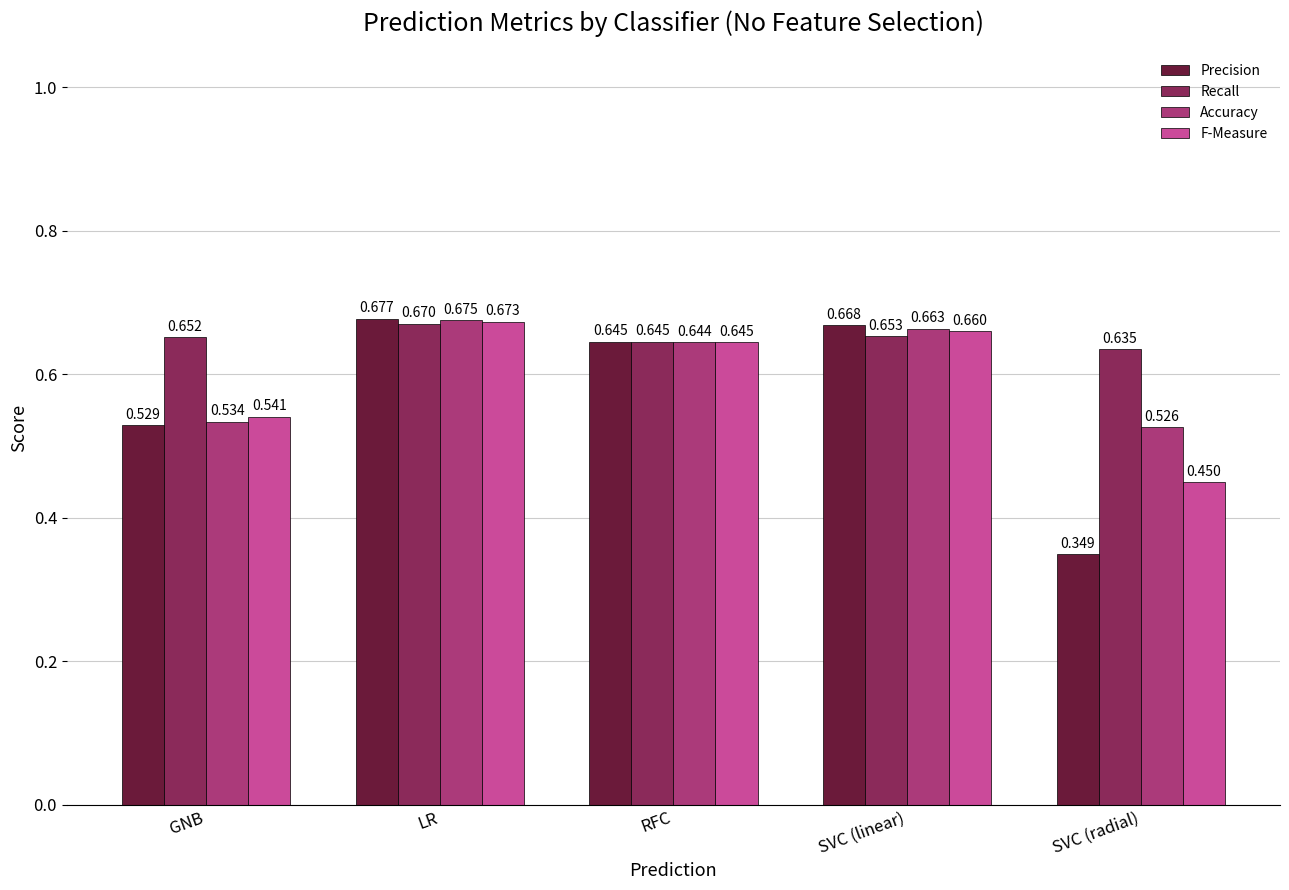

List the series in order of their peak value, highest first.

Precision, Accuracy, F-Measure, Recall